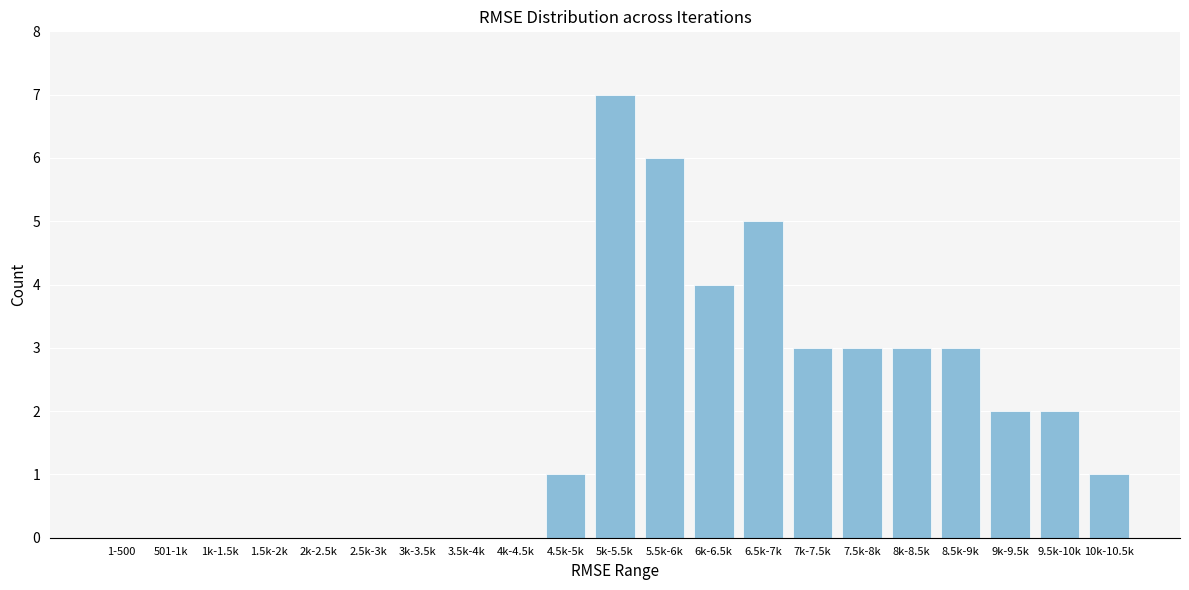

Reading left to right, extract all data points from this chart.

1-500=0	501-1k=0	1k-1.5k=0	1.5k-2k=0	2k-2.5k=0	2.5k-3k=0	3k-3.5k=0	3.5k-4k=0	4k-4.5k=0	4.5k-5k=1	5k-5.5k=7	5.5k-6k=6	6k-6.5k=4	6.5k-7k=5	7k-7.5k=3	7.5k-8k=3	8k-8.5k=3	8.5k-9k=3	9k-9.5k=2	9.5k-10k=2	10k-10.5k=1